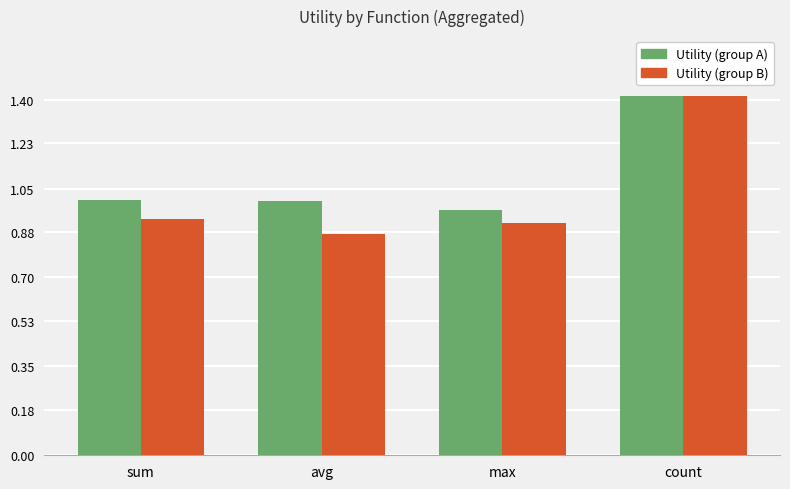

Count the number of data series in this chart.

2